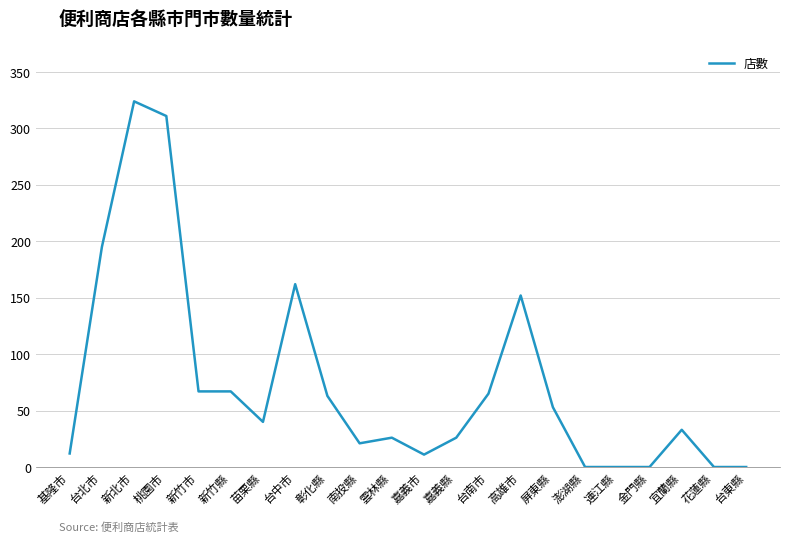

Which category has the highest value across all series?

新北市